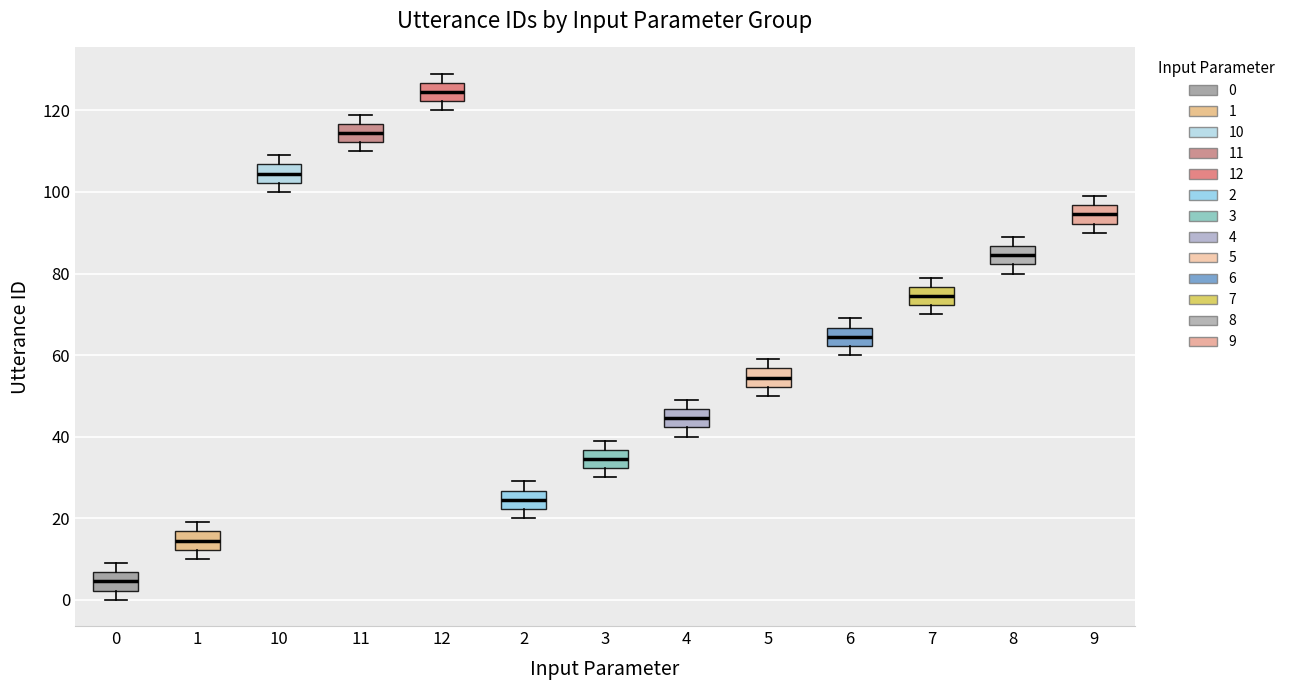

Reading left to right, transcribe this box plot: for each box, give where its median line is, the range the box spans, and where its two whiskers end, as read against the y-axis. The values are not printed on the chart, so give them approximately, as read against the axis.

0: median 4, box 2 to 6, whiskers 0 to 10
1: median 14, box 12 to 16, whiskers 10 to 20
10: median 104, box 102 to 106, whiskers 100 to 110
11: median 114, box 112 to 116, whiskers 110 to 120
12: median 124, box 122 to 126, whiskers 120 to 130
2: median 24, box 22 to 26, whiskers 20 to 30
3: median 34, box 32 to 36, whiskers 30 to 40
4: median 44, box 42 to 46, whiskers 40 to 50
5: median 54, box 52 to 56, whiskers 50 to 60
6: median 64, box 62 to 66, whiskers 60 to 70
7: median 74, box 72 to 76, whiskers 70 to 80
8: median 84, box 82 to 86, whiskers 80 to 90
9: median 94, box 92 to 96, whiskers 90 to 100